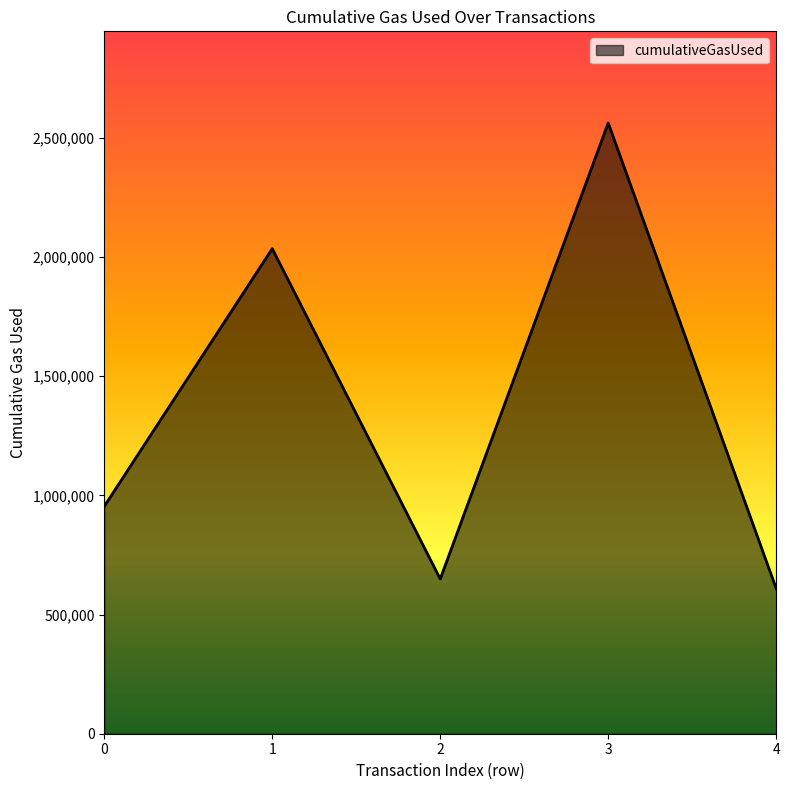

The value at 4 is 358007. True or false?

False